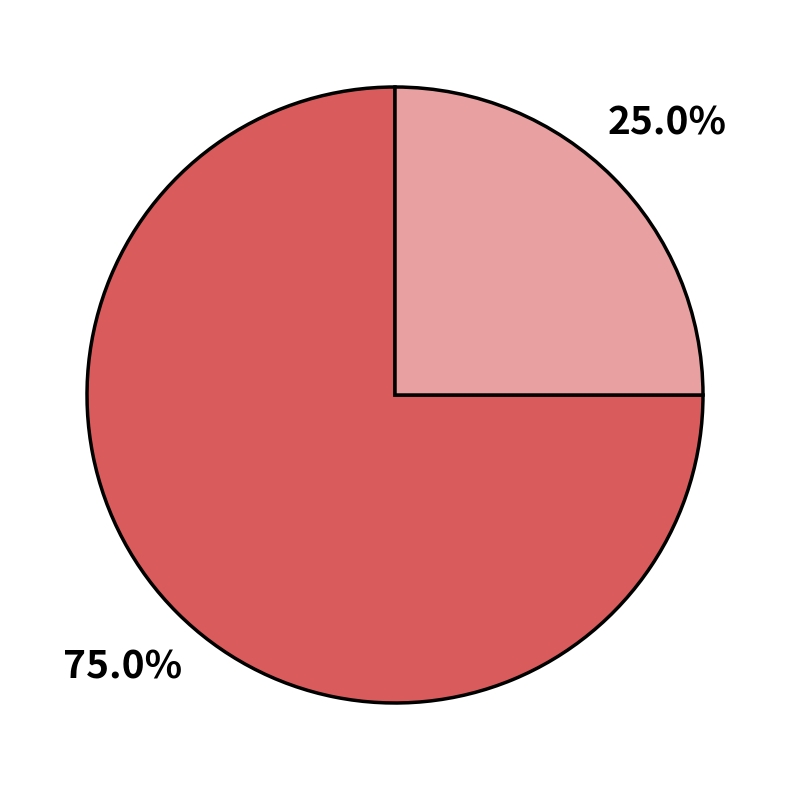

Is there a majority slice in this chart?

Yes